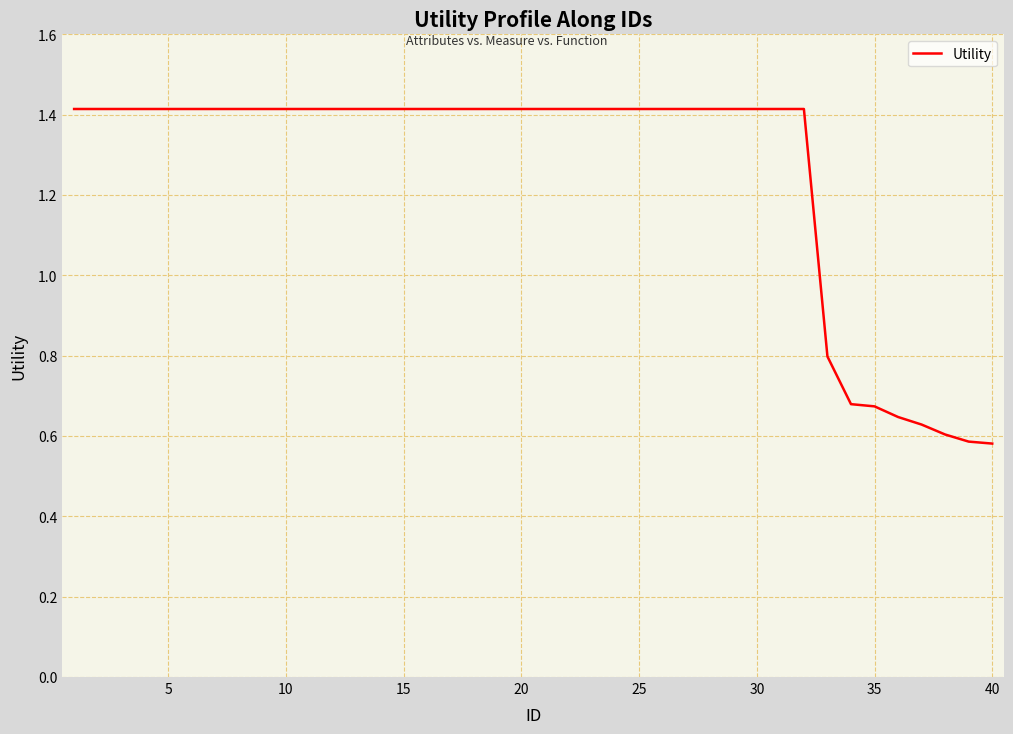

How many lines are shown in the chart?

1